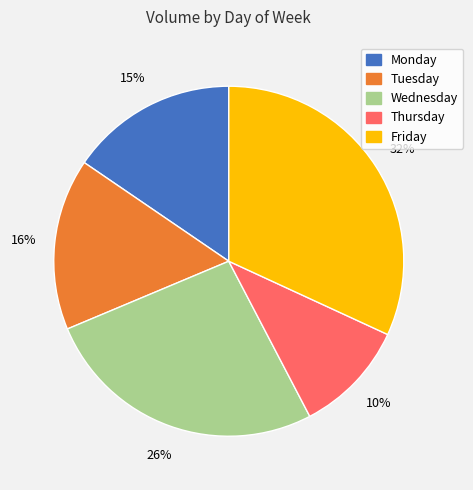

Is it true that Friday is 1% of the pie?

False